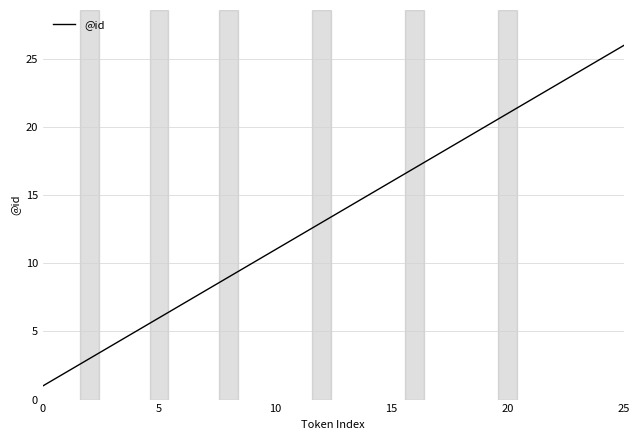

What is the greatest value displayed?

26